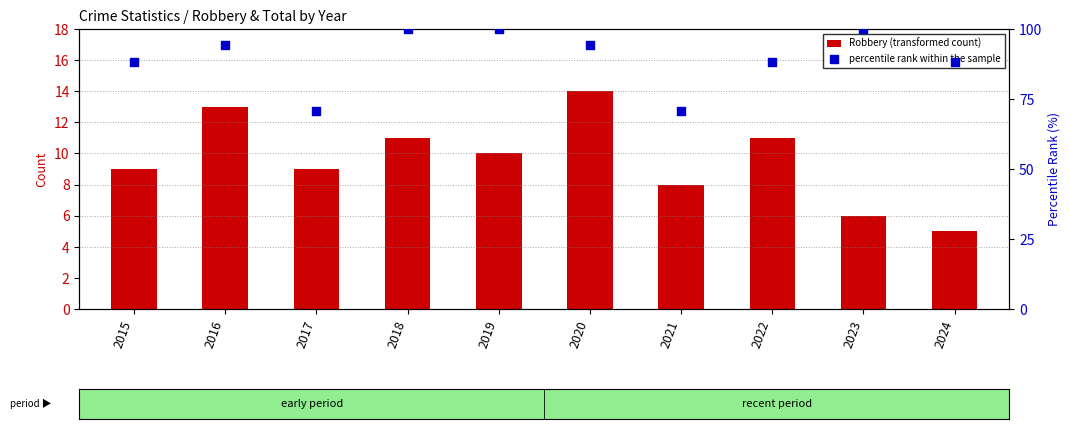

What are all the series names shown in the legend?

Robbery (transformed count), percentile rank within the sample